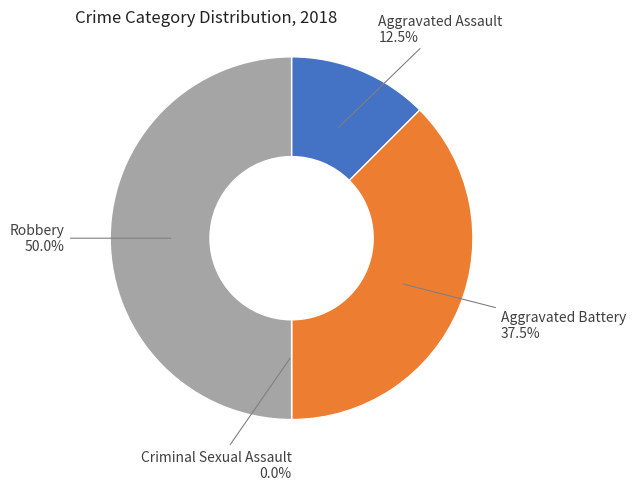

Count the number of slices in the pie.

4